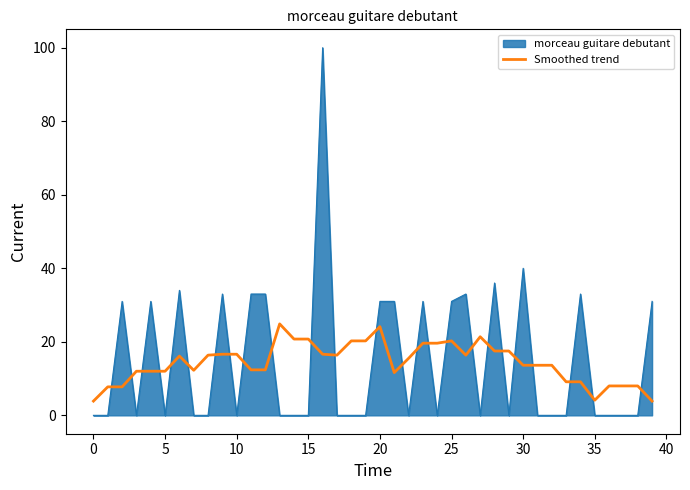

List the series in order of their peak value, lowest first.

Smoothed trend, morceau guitare debutant